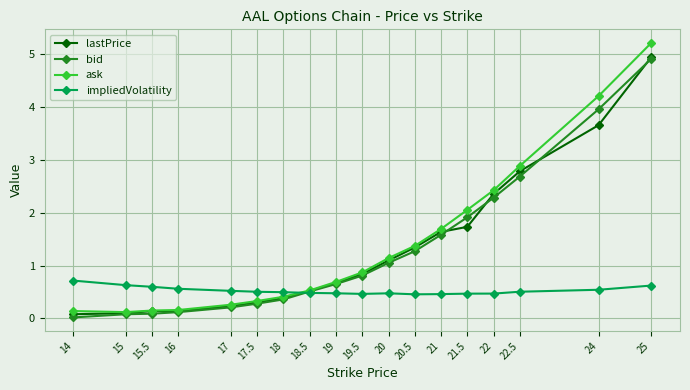

What is the difference between the highest and lowest values at 17.5?

0.2